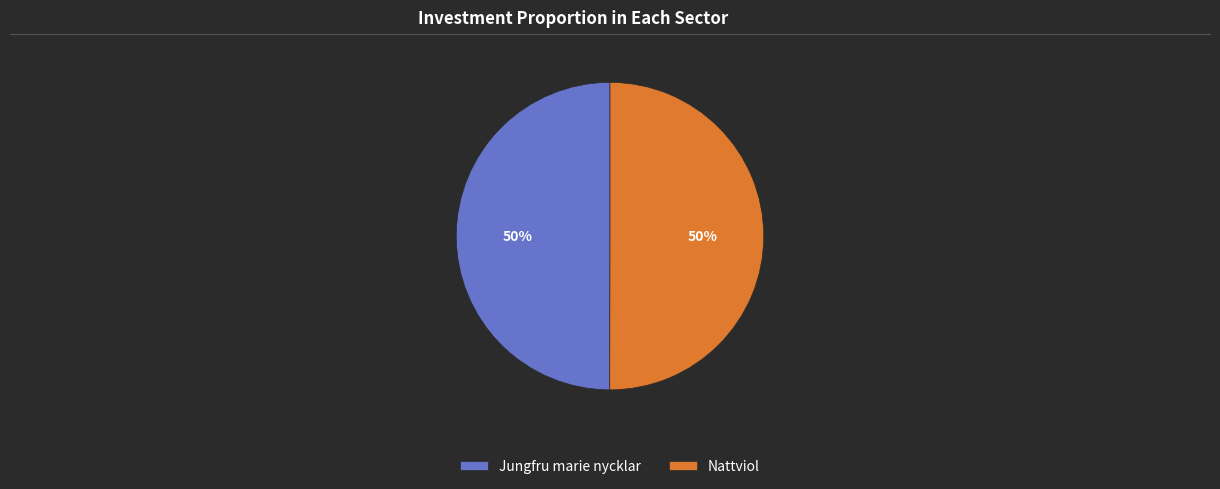

True or false: Nattviol accounts for 50% of the total.

True